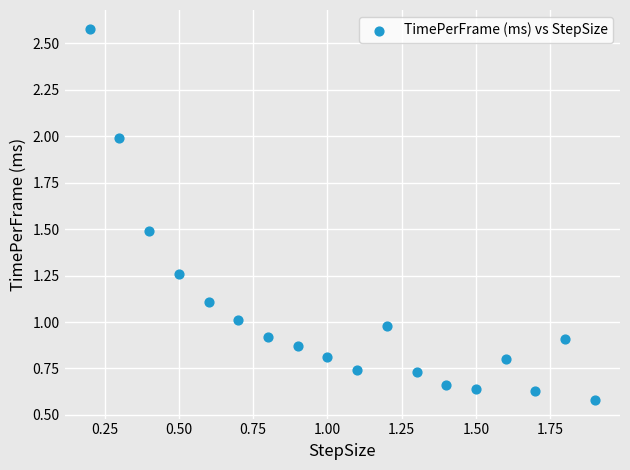

What is the range of Y values (max minus min)?

2.0